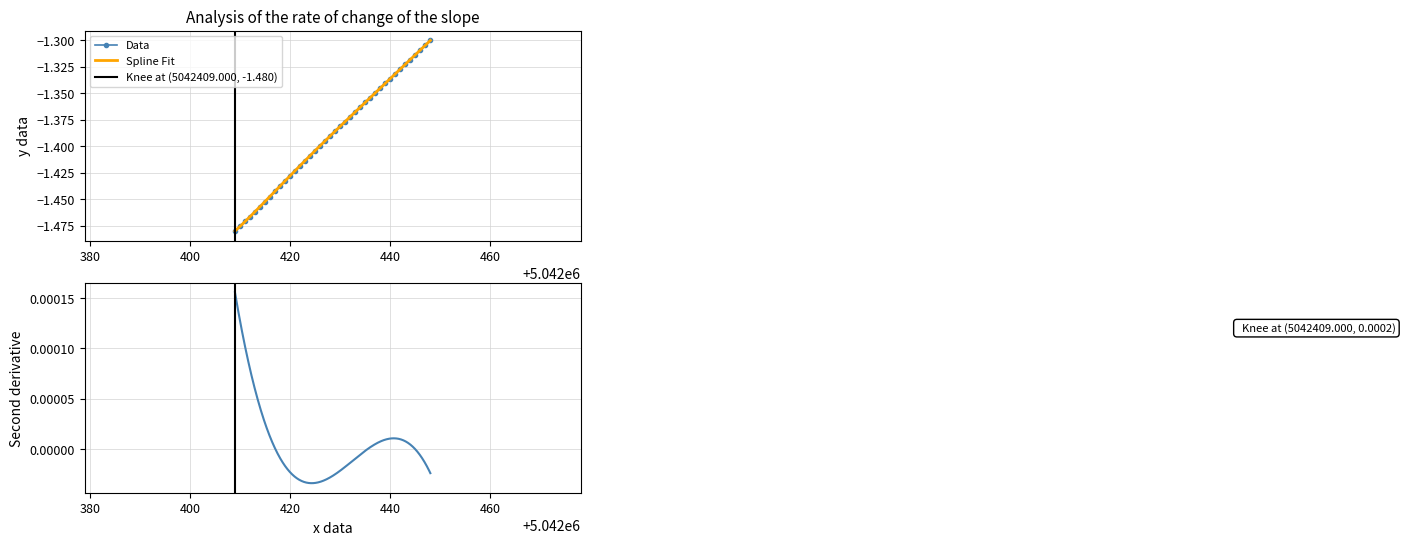

True or false: Data has more than 2 points higher than both neighbors.

False